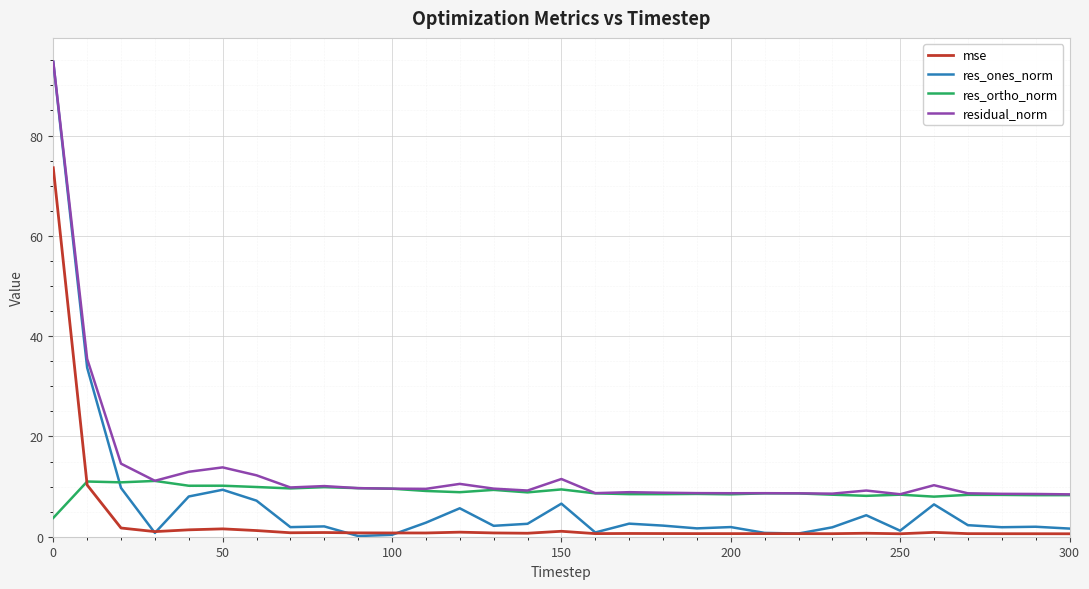

Which series has the widest spread of values?

res_ones_norm